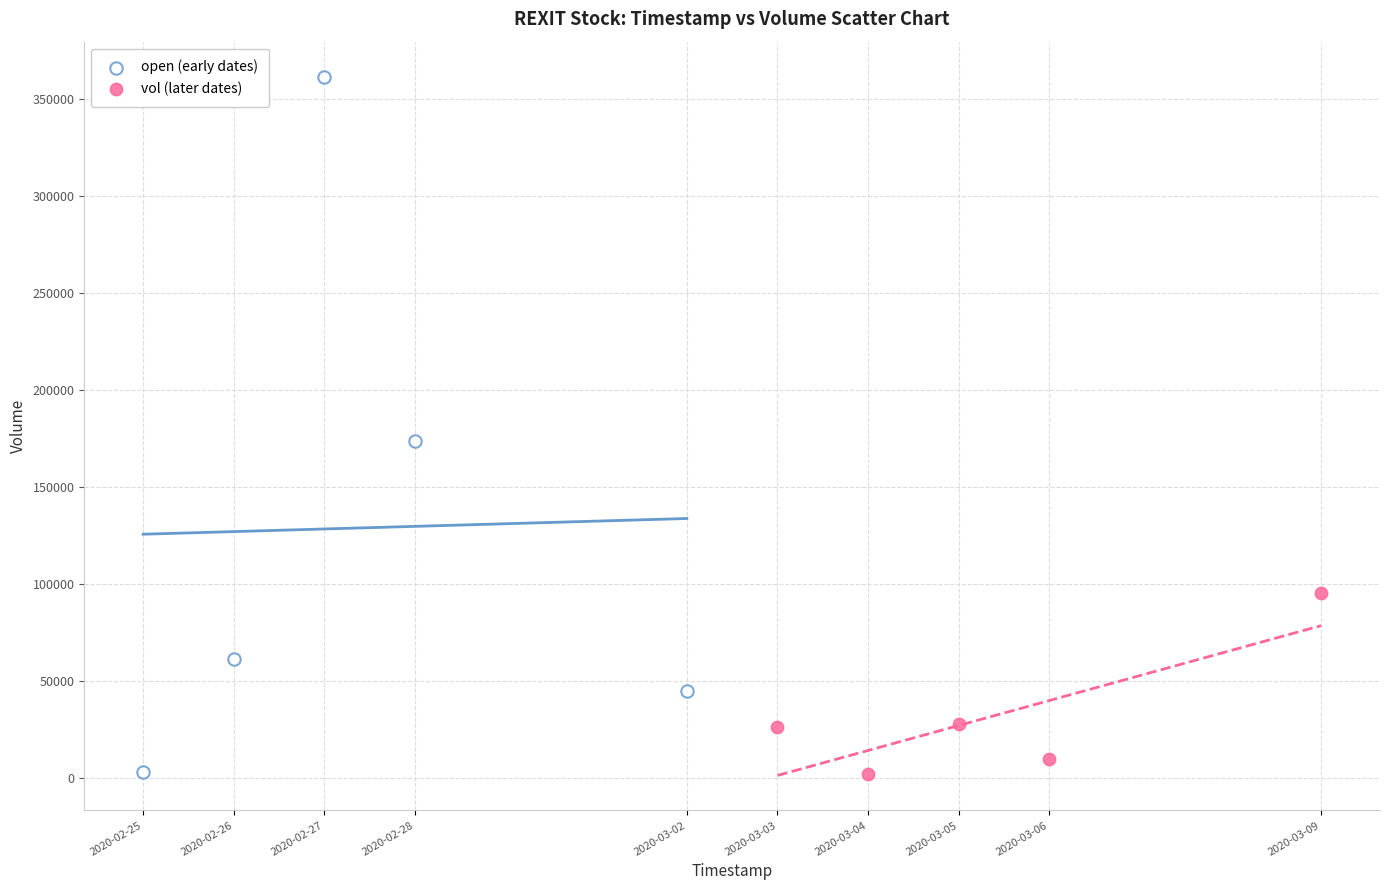

Which series reaches the maximum Y coordinate?

open (early dates)